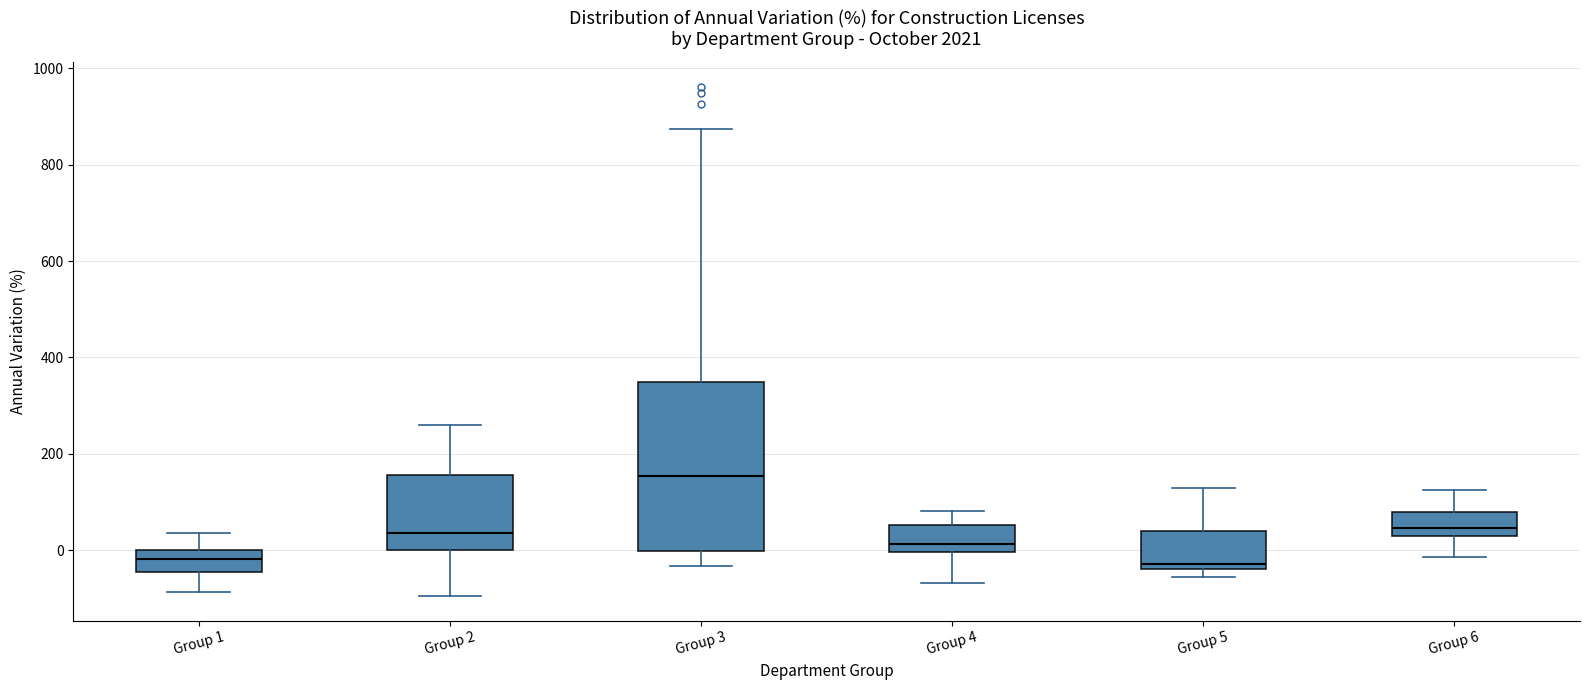

Where is the upper edge of the box for Group 2 on the y-axis? The values are not printed on the chart, so give them approximately, as read against the axis.

160